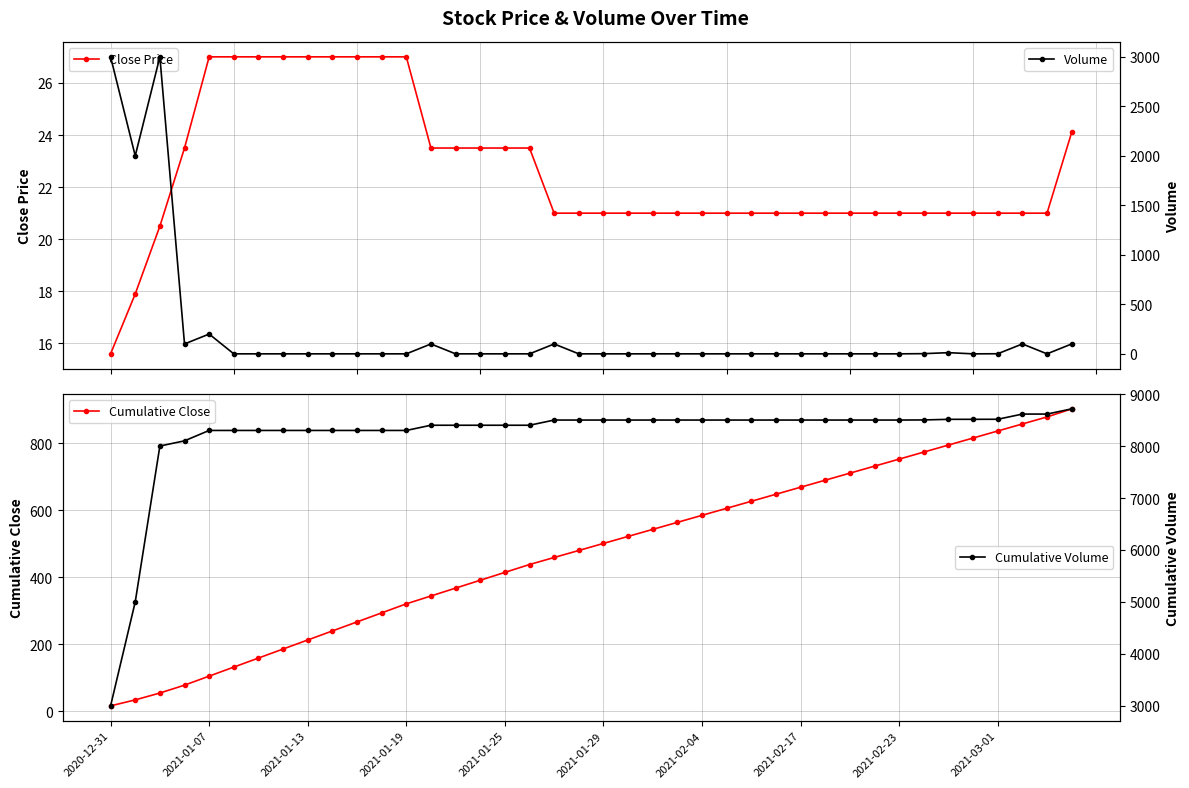

True or false: Volume has more than 1 interior local peaks.

True